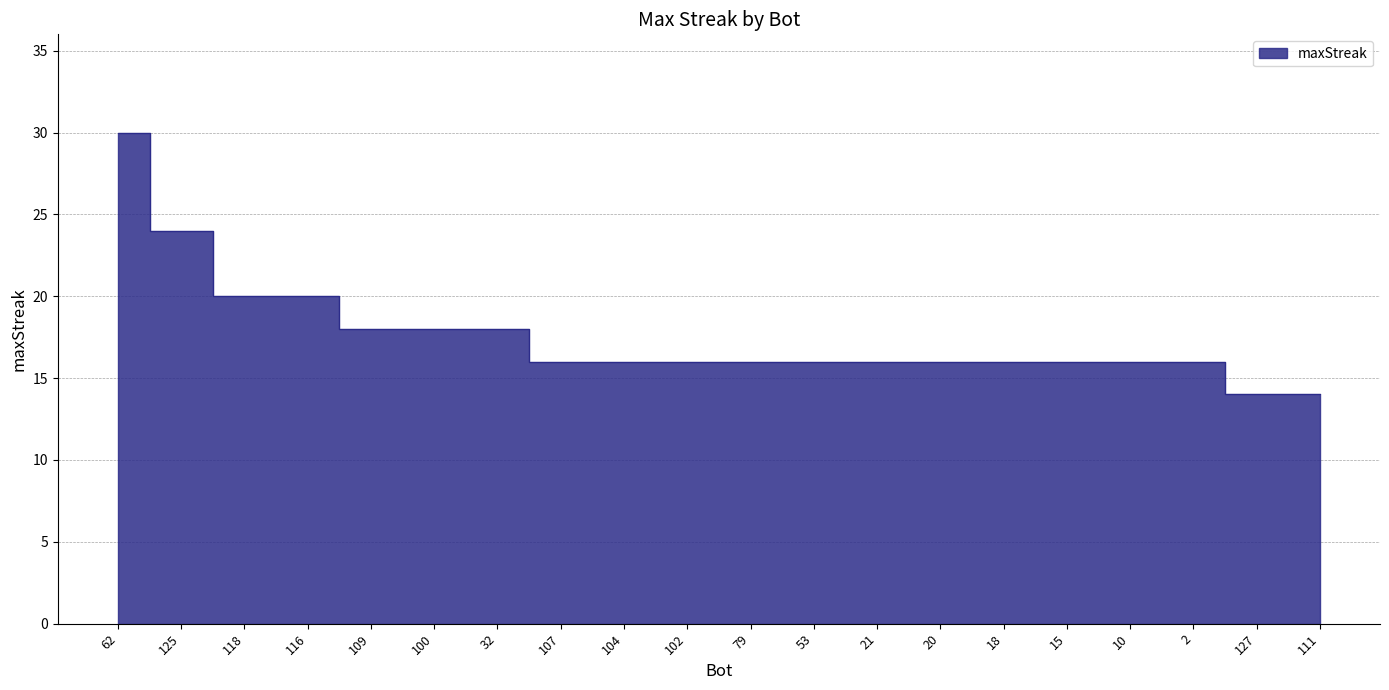

What is the maximum value shown in the chart?

30